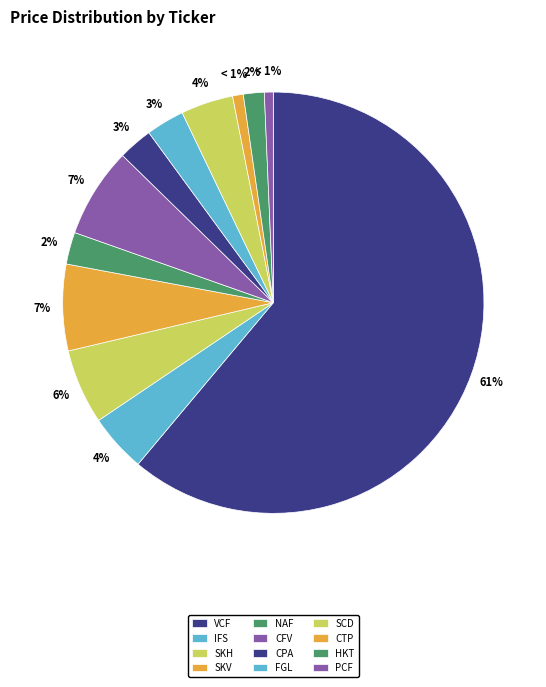

What is the largest slice in the pie chart?

VCF